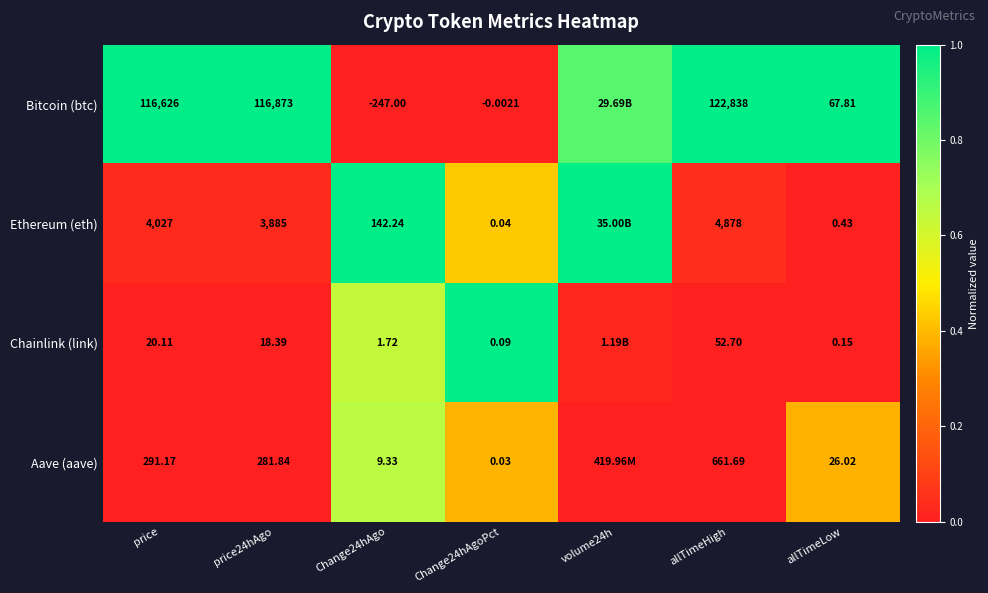

Is the value of Ethereum (eth) at Change24hAgoPct greater than the value of Aave (aave) at Change24hAgo?

No